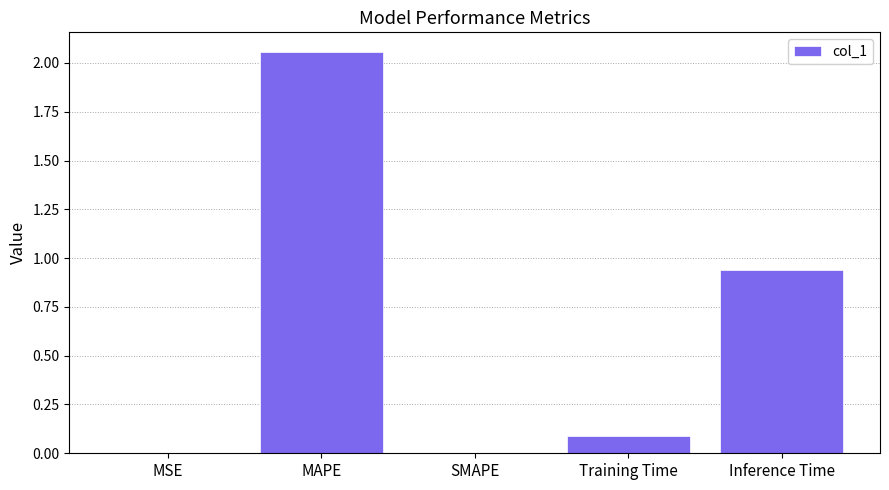

What is the sum of all values?

3.1